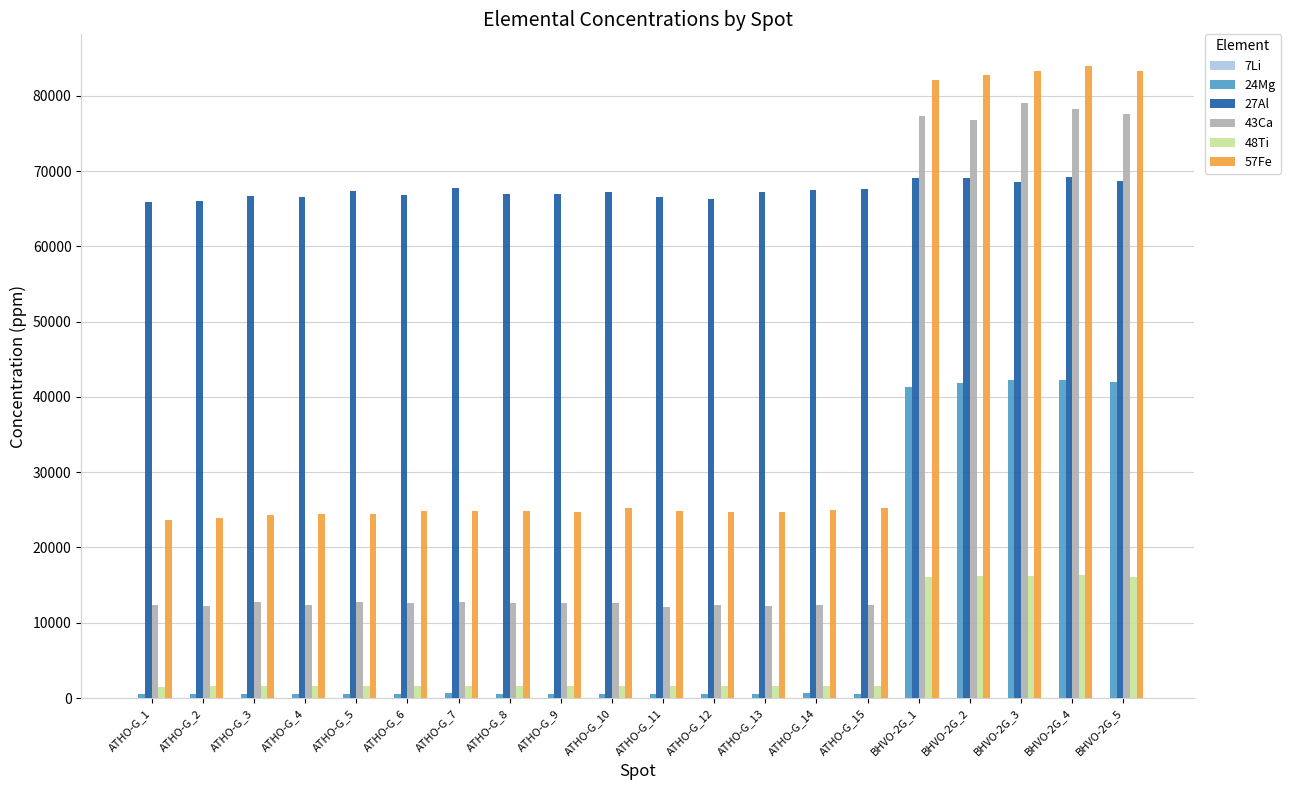

Which series has the largest range (max minus min)?

43Ca